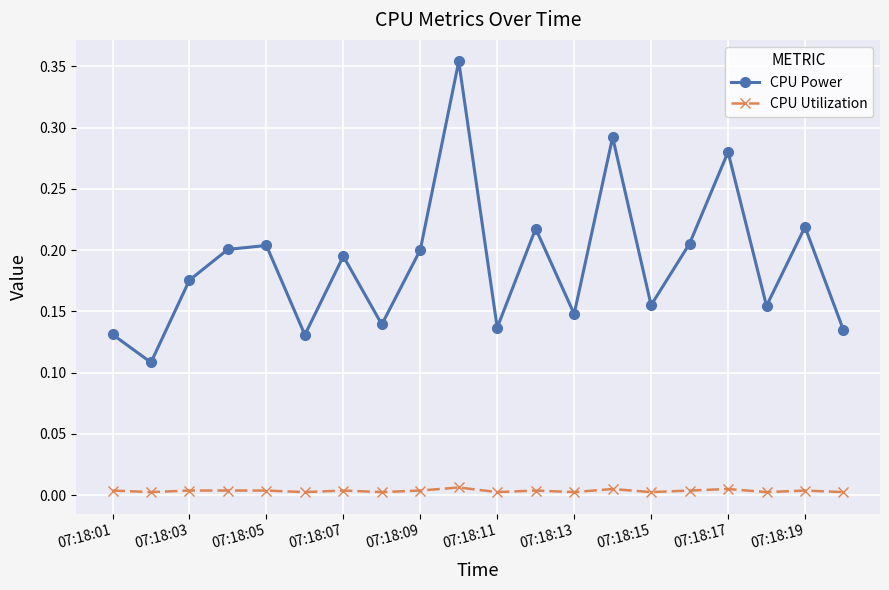

True or false: CPU Power has more than 0 interior local peaks.

True